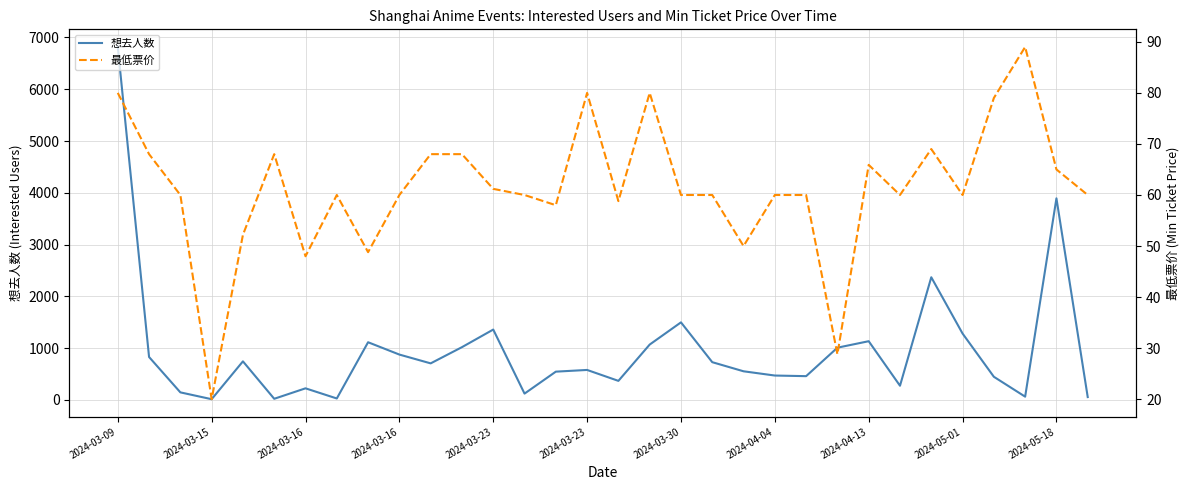

Is this an area chart (filled region under the line)?

No